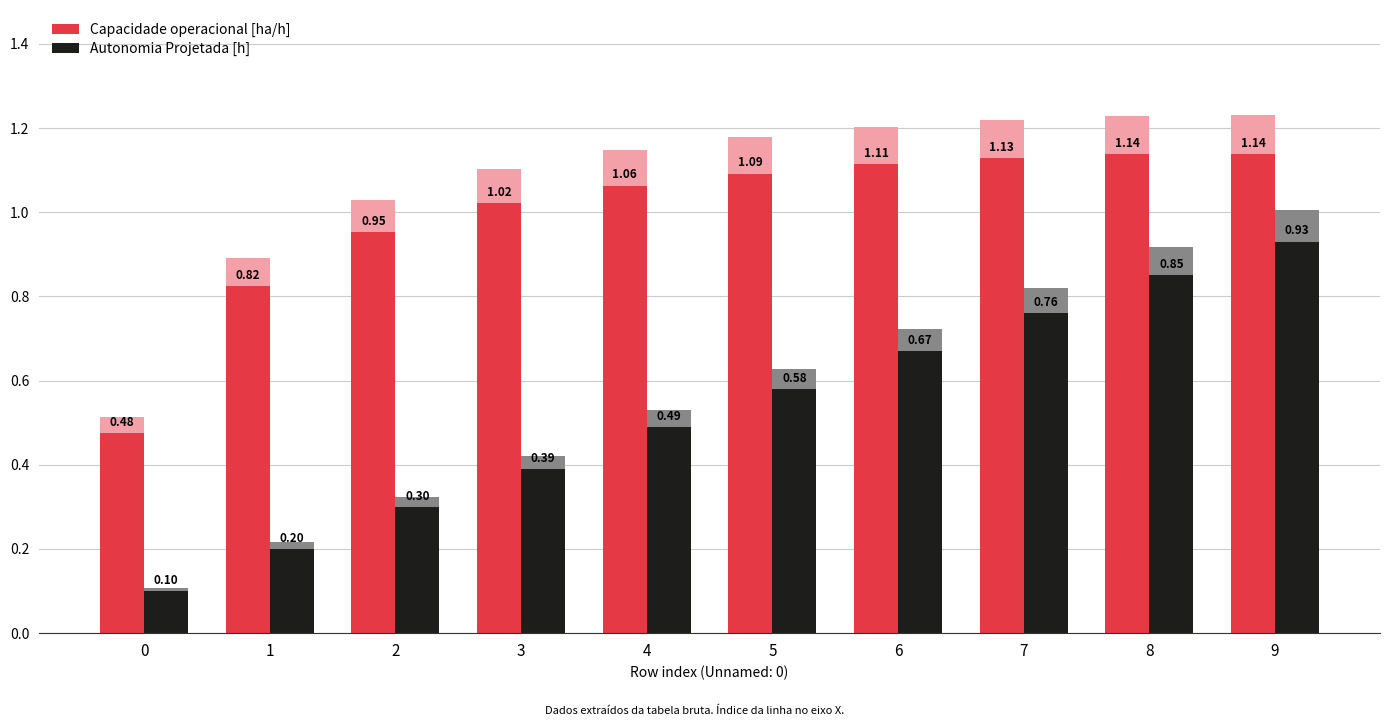

How many bars are there in total?

20